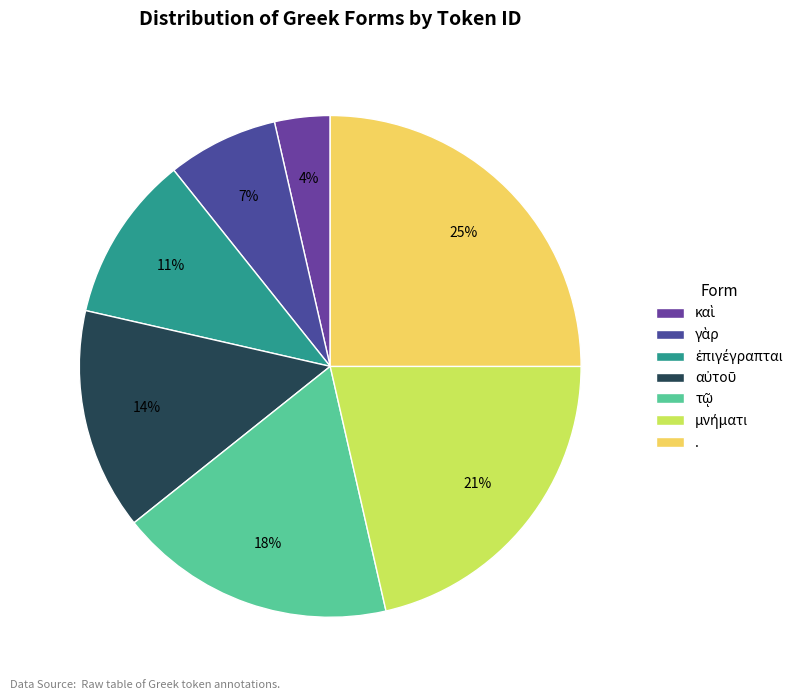

How many segments does this pie chart have?

7